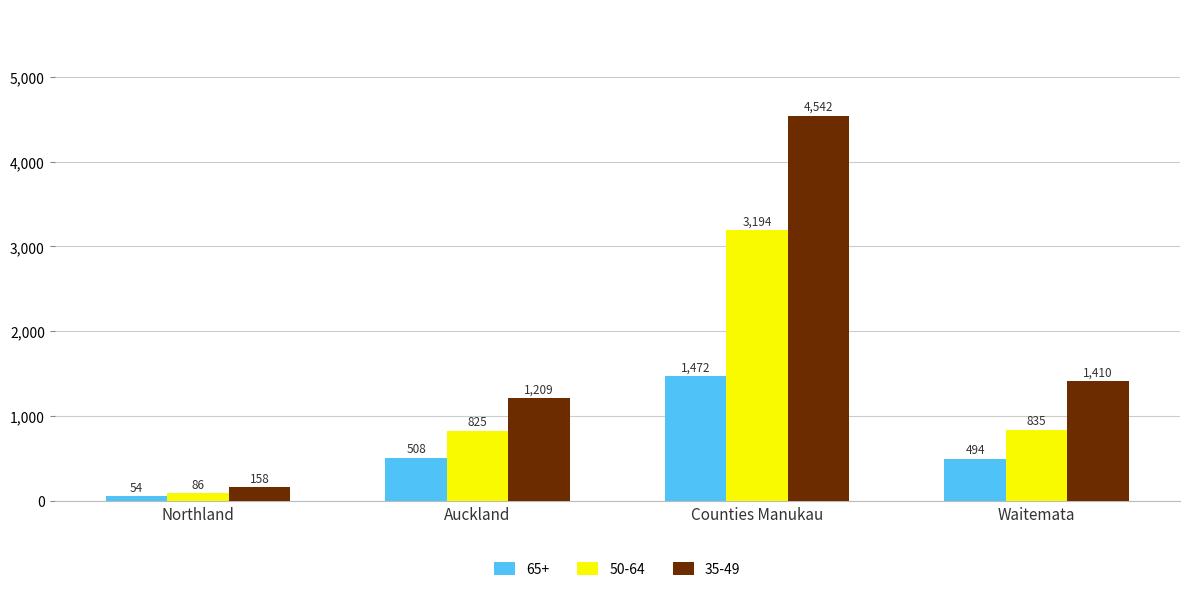

What is the spread (max minus min) of values at Waitemata?

916